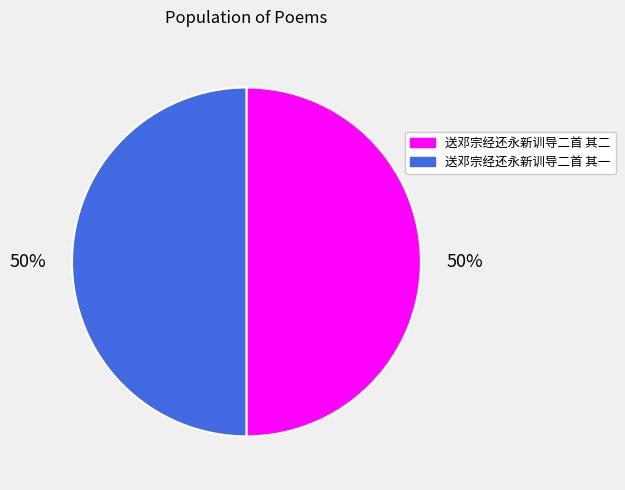

What percentage is the 送邓宗经还永新训导二首 其二 slice, to the nearest percent?

50%